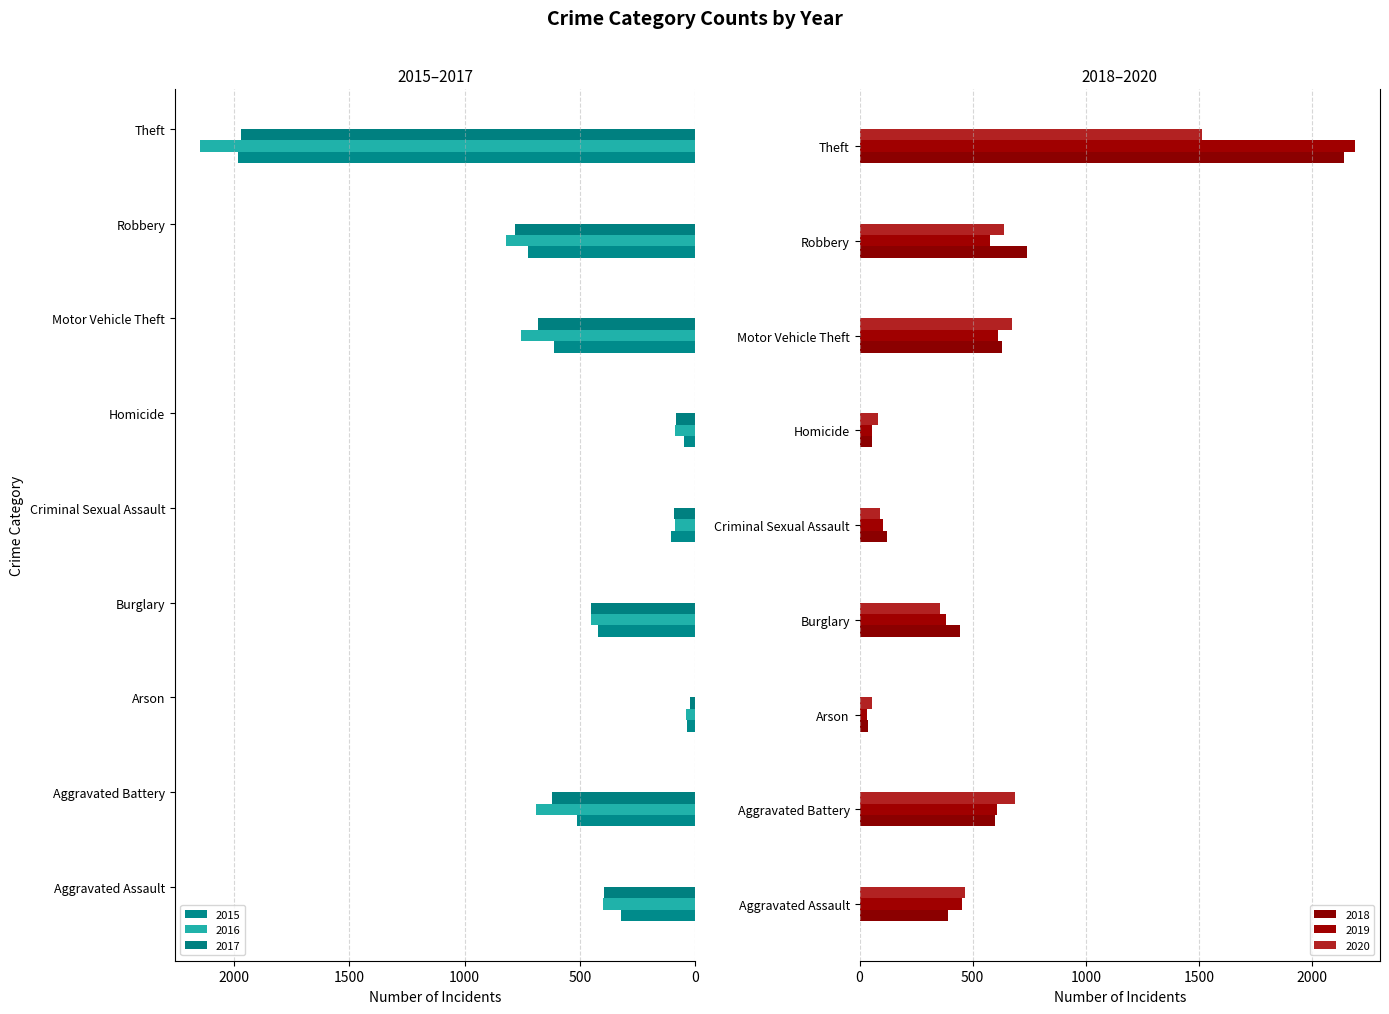

The 2020 series shows 55 at Arson. True or false?

True